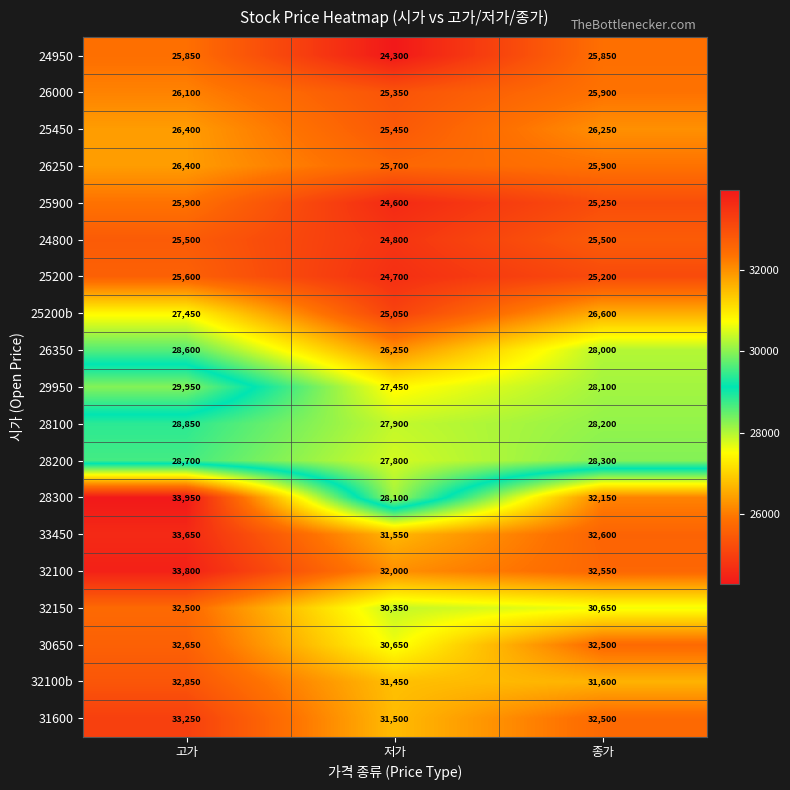

How many 26250 values are between 25700 and 26400?

3